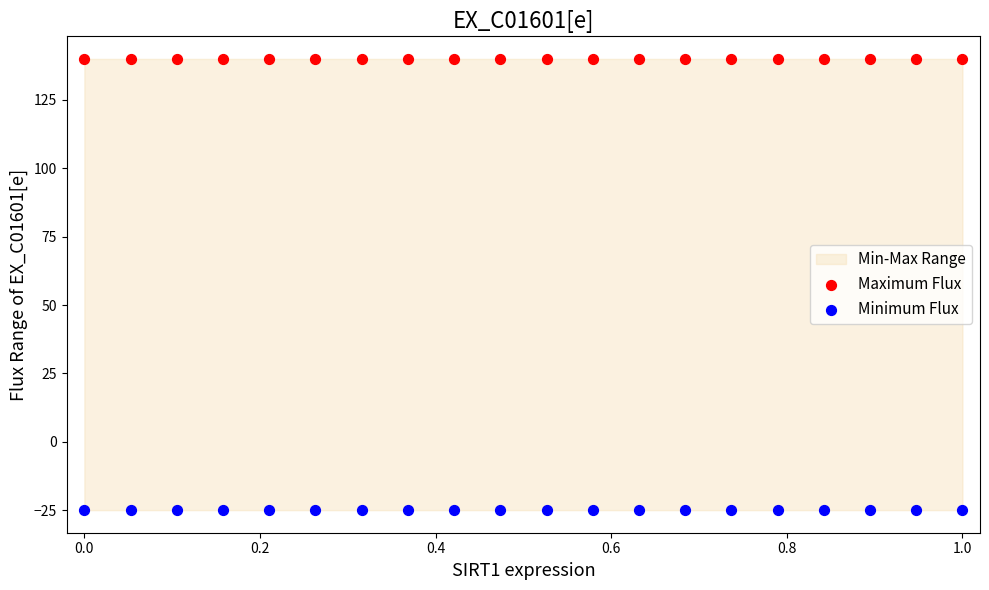

Which series reaches the maximum Y coordinate?

Maximum Flux